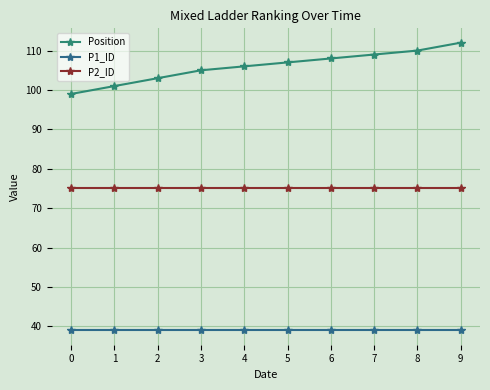

True or false: P2_ID has more than 1 points higher than both neighbors.

False